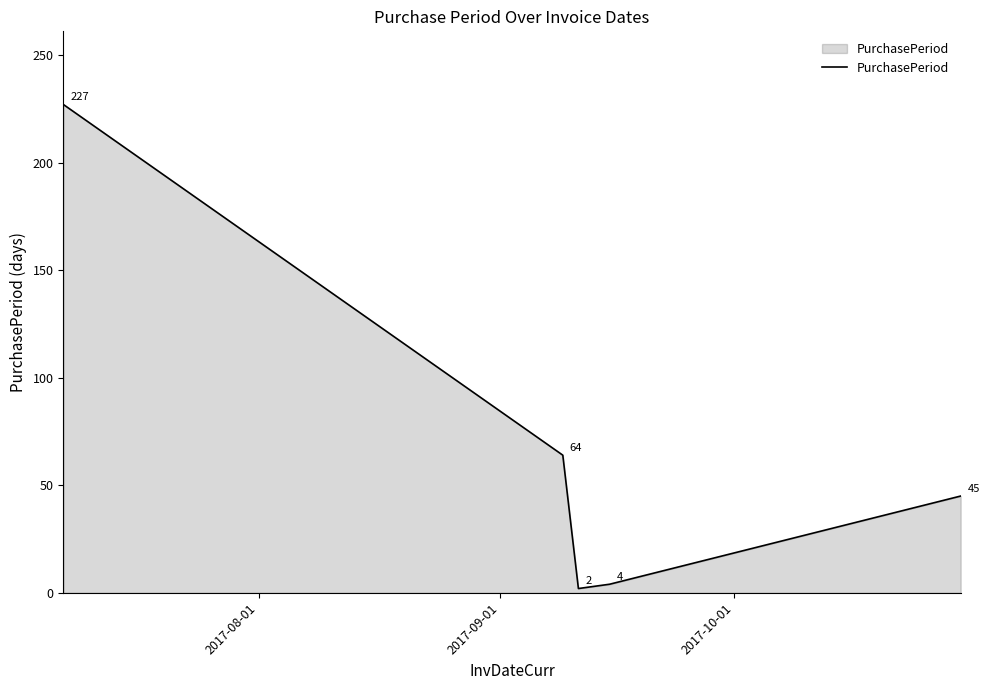

What is the difference between the maximum and second lowest values?

223